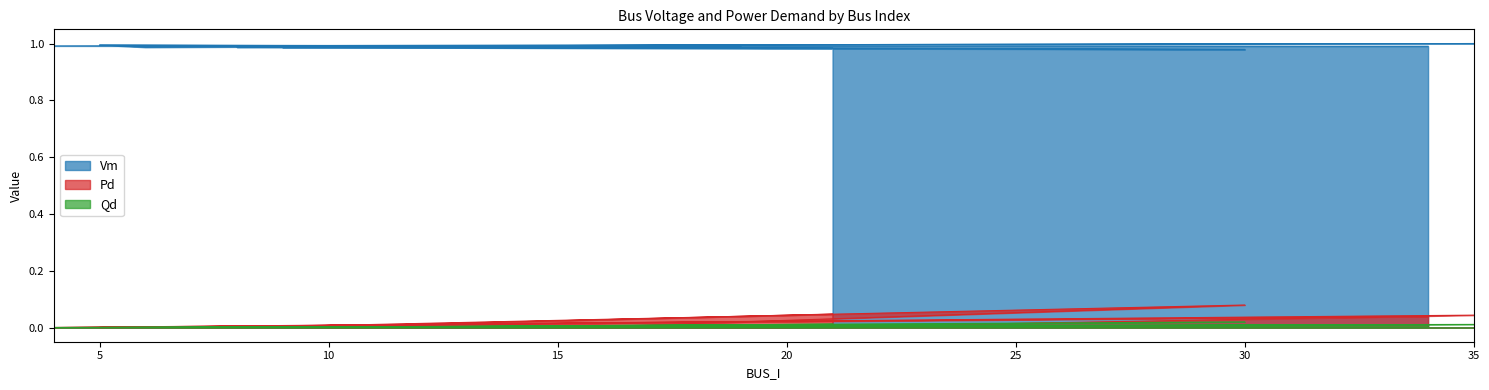

In Qd, how many points are lower than both neighbors (excluding endpoints)?

4